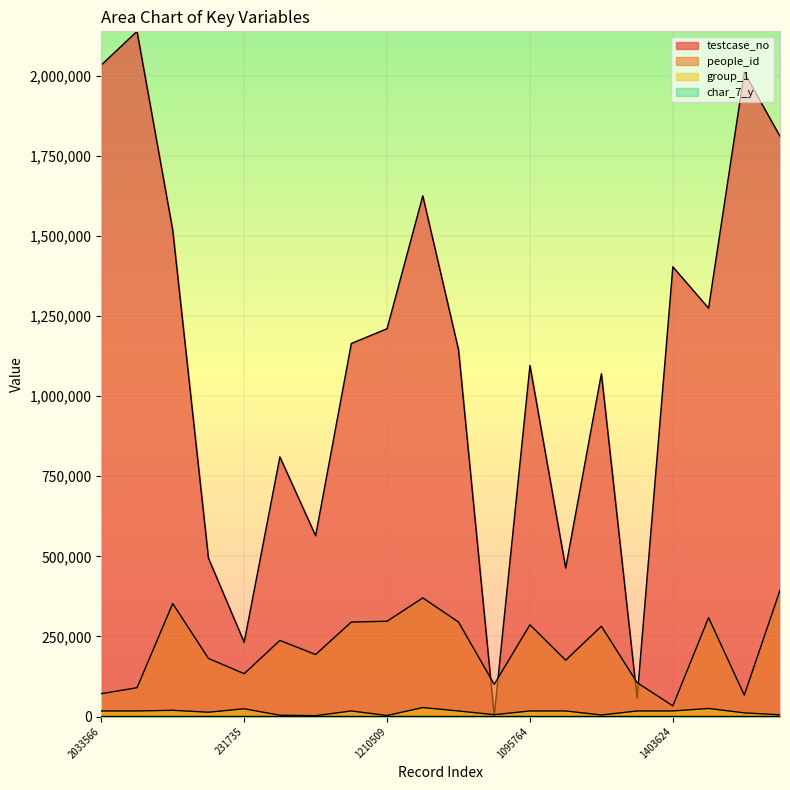

How many lines are shown in the chart?

4